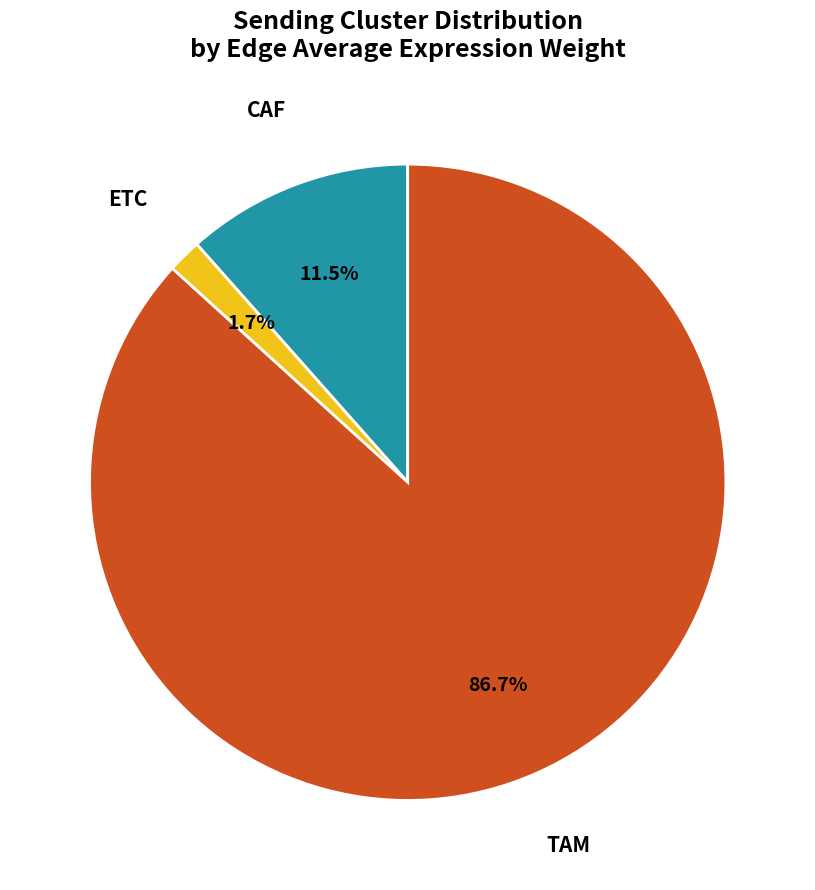

Is the sum of CAF and TAM greater than half?

Yes